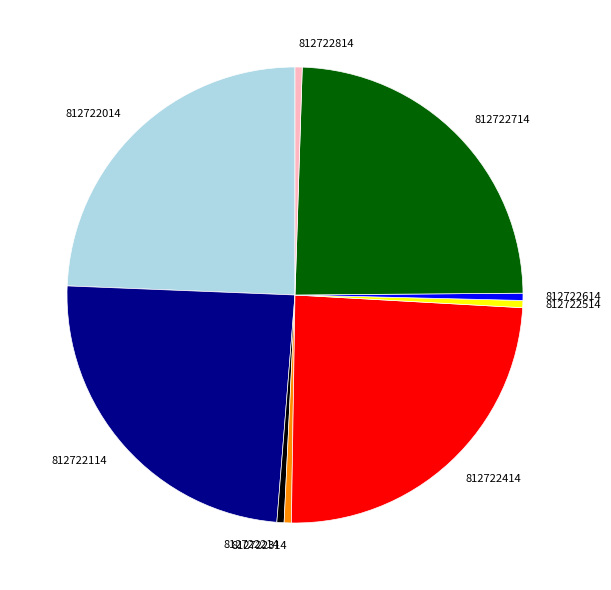

The 812722314 slice represents 1% of the pie. True or false?

True